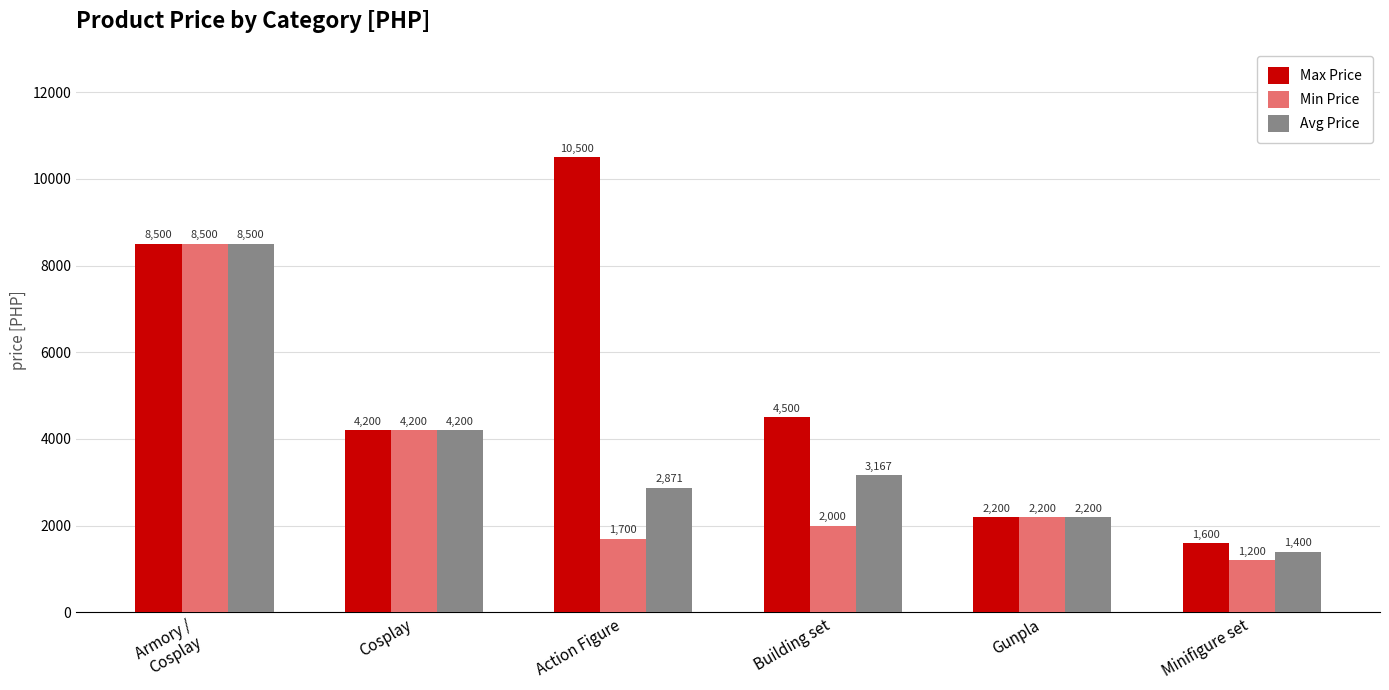

Count the number of categories in the chart.

6